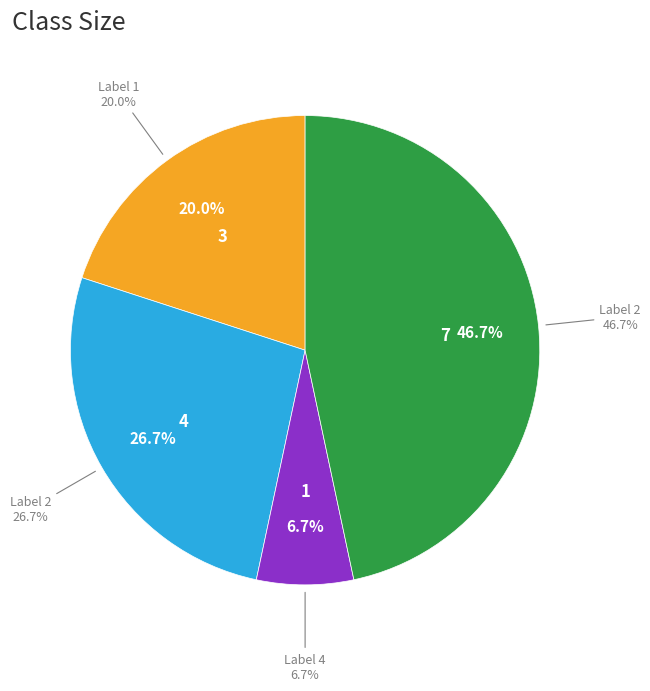

What percentage do 2 and 1 together represent?

66.7%